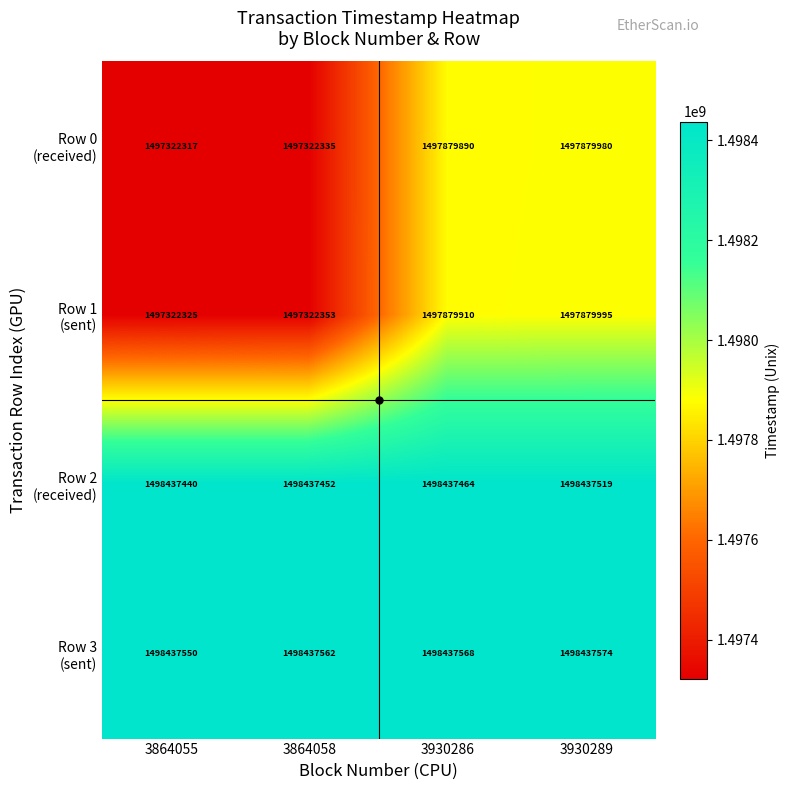

At which category does the chart reach its minimum across all series?

3864055